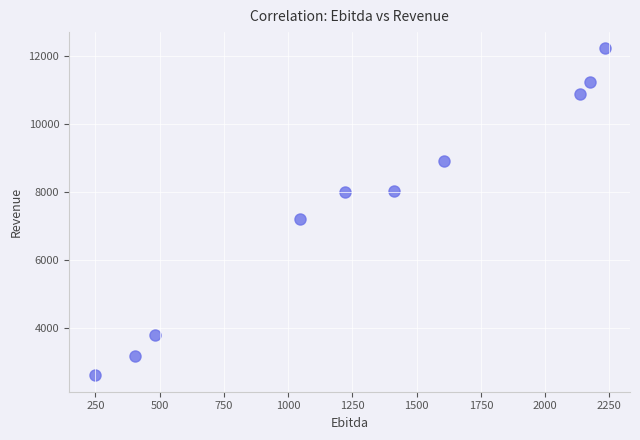

What is the range of X values (max minus min)?

1984